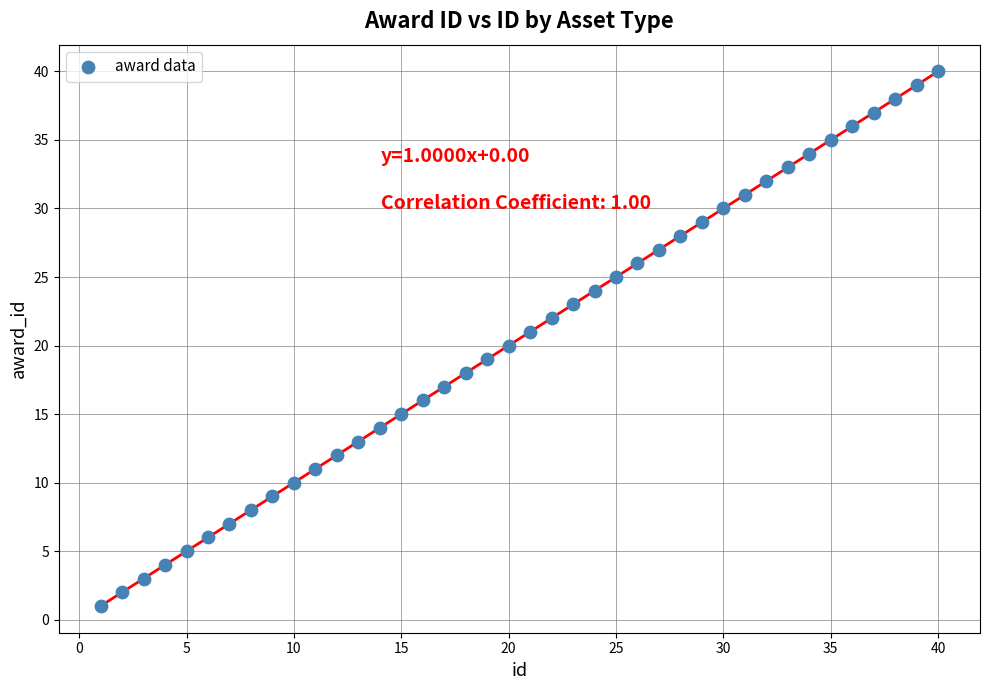

What is the range of Y values (max minus min)?

39